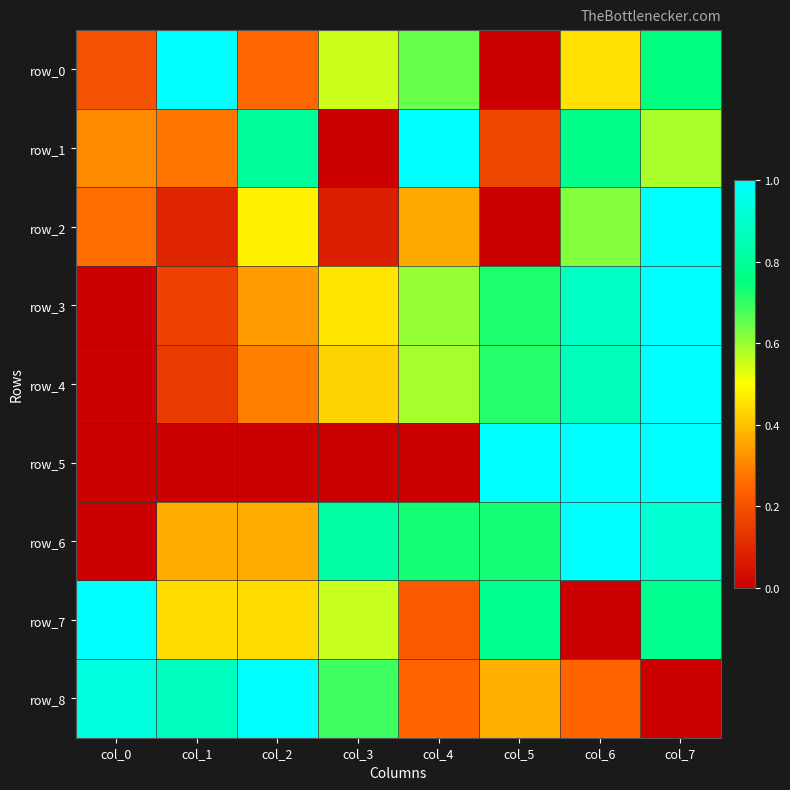

Between col_3 and col_6, which series saw the biggest shift?

row_5